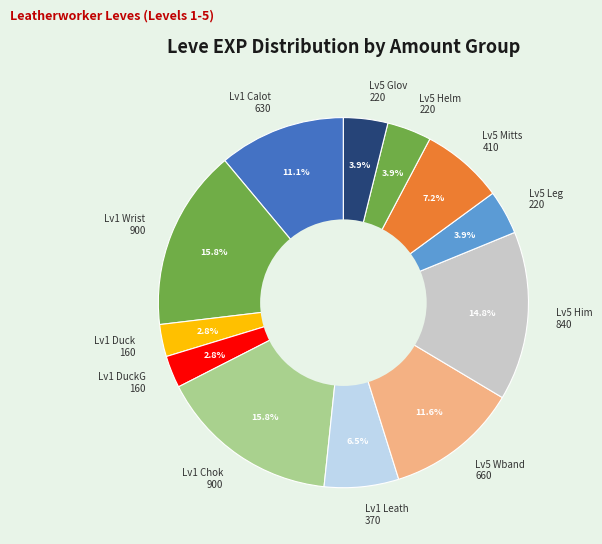

What is the ratio of the value at Lv5 Wband 660 to the value at Lv1 Wrist 900?

0.7